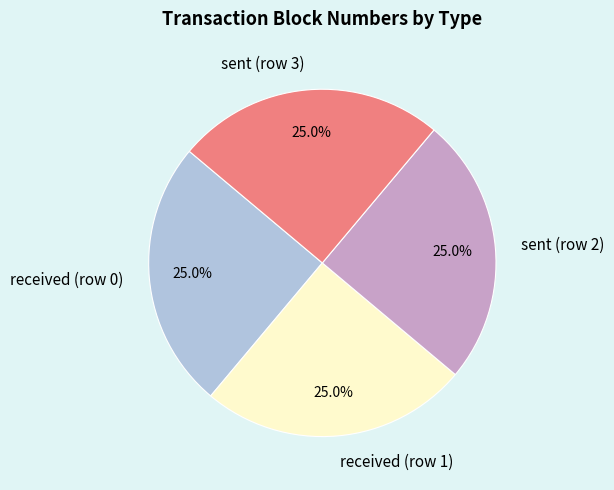

Approximately how many times larger is the value at received (row 0) compared to received (row 1)?

1.0